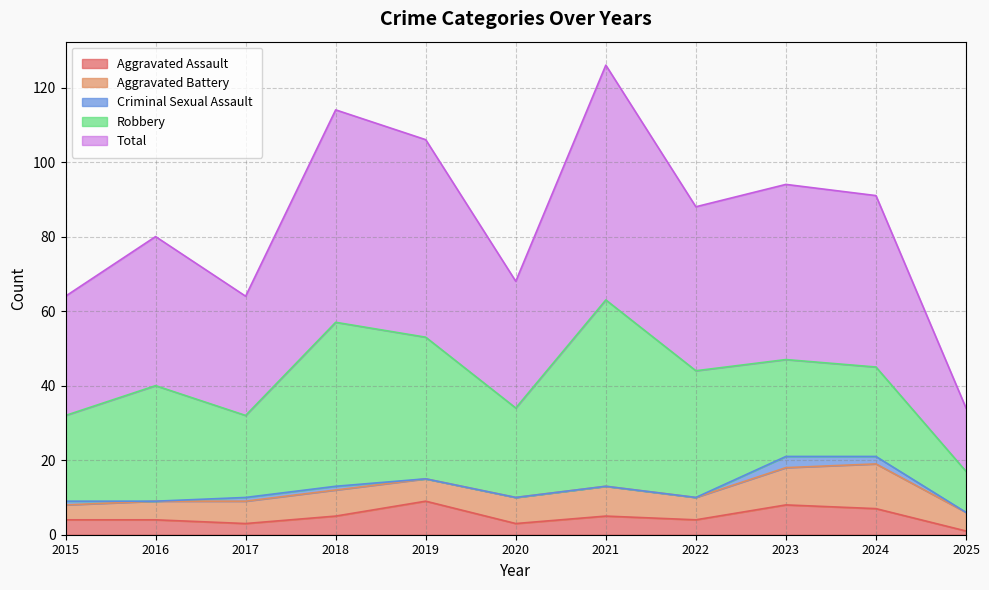

At which category is the sum across all series the highest?

2021